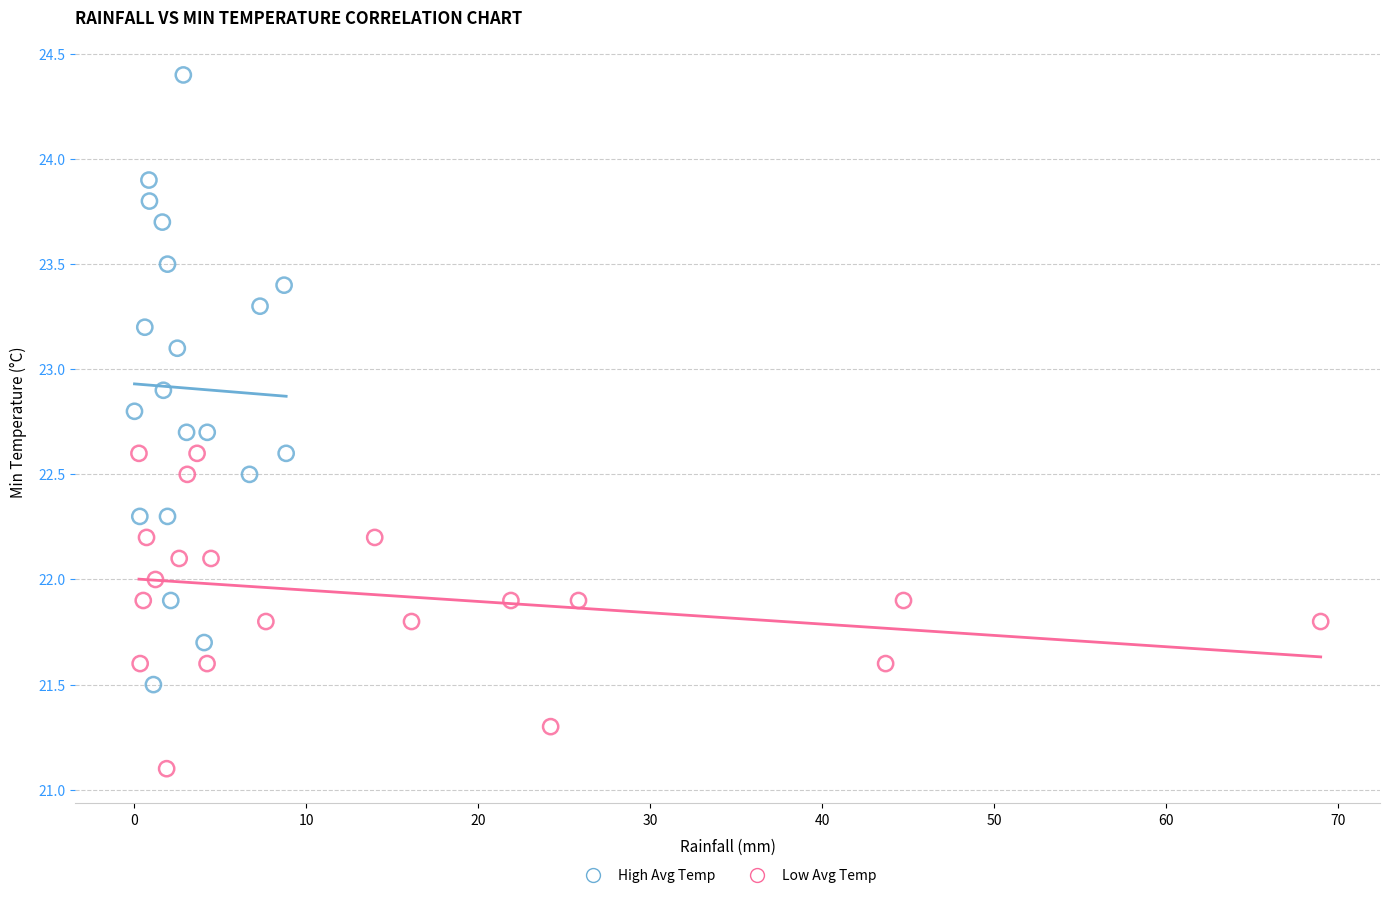

Which series has the widest spread of Y values?

High Avg Temp